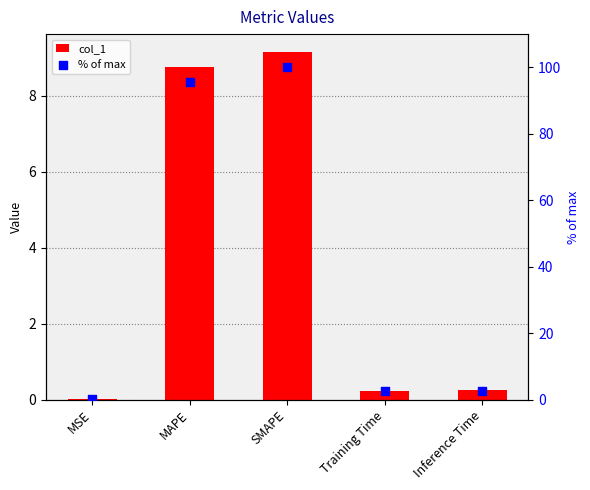

Is the value of % of max at MSE greater than the value of col_1 at MAPE?

No